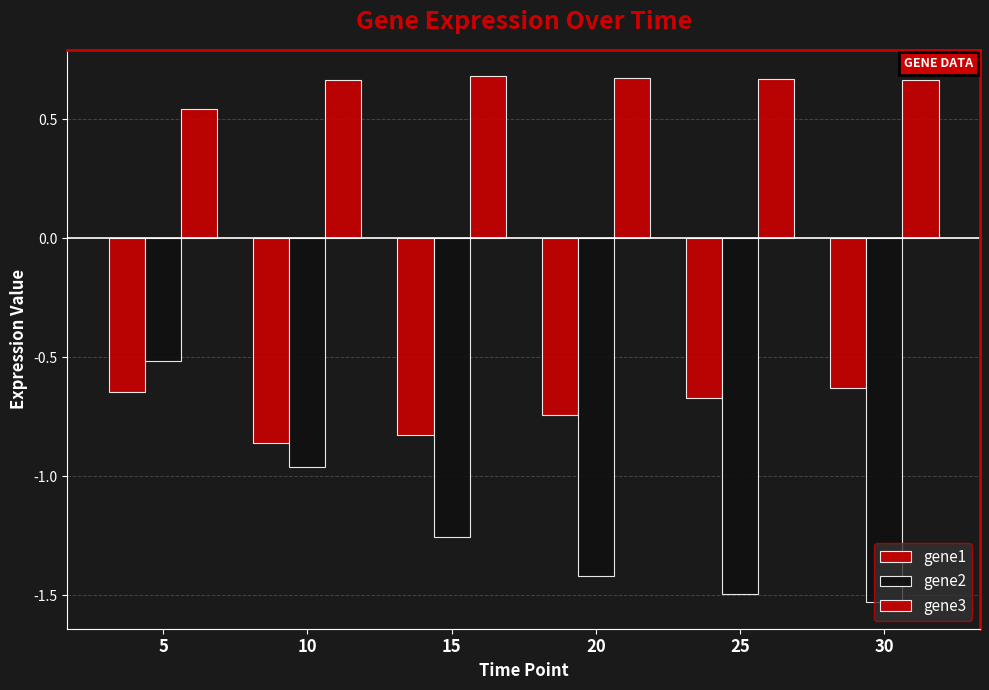

Which series has the largest total across all categories?

gene3